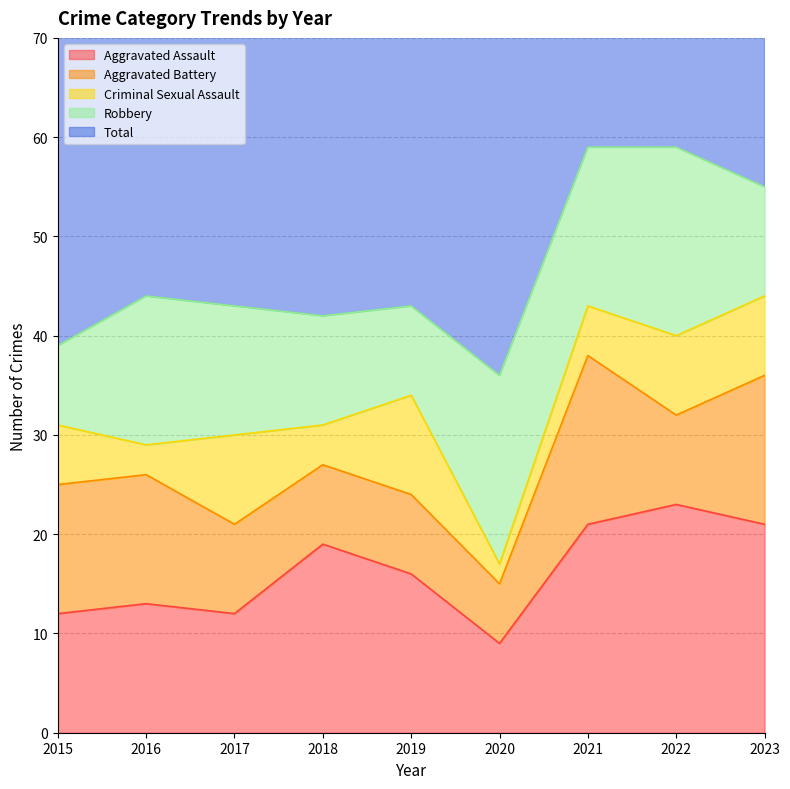

Reading right to left, extract all data points from this chart.

Aggravated Assault: 2023=21	2022=23	2021=21	2020=9	2019=16	2018=19	2017=12	2016=13	2015=12
Aggravated Battery: 2023=15	2022=9	2021=17	2020=6	2019=8	2018=8	2017=9	2016=13	2015=13
Criminal Sexual Assault: 2023=8	2022=8	2021=5	2020=2	2019=10	2018=4	2017=9	2016=3	2015=6
Robbery: 2023=11	2022=19	2021=16	2020=19	2019=9	2018=11	2017=13	2016=15	2015=8
Total: 2023=55	2022=59	2021=59	2020=37	2019=43	2018=42	2017=44	2016=45	2015=39